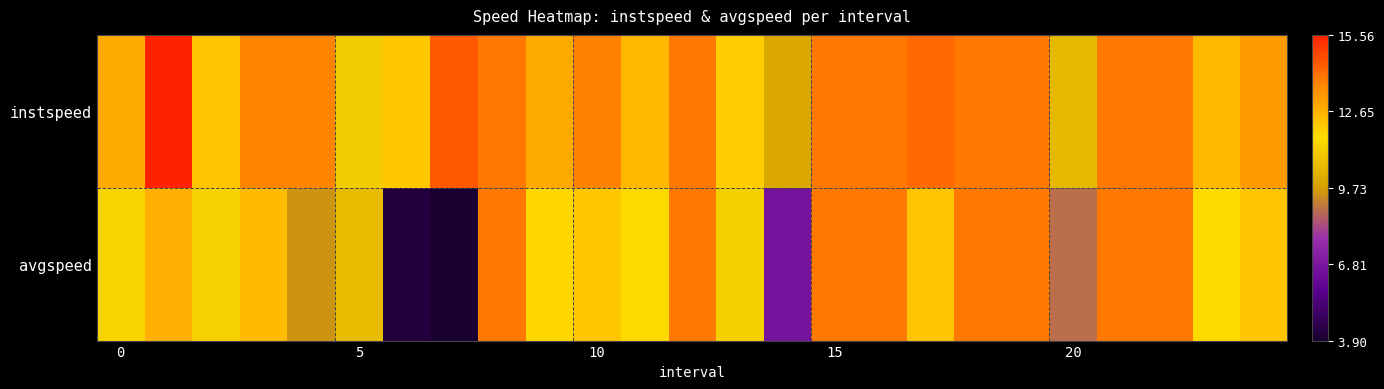

At which category does the chart reach its minimum across all series?

7